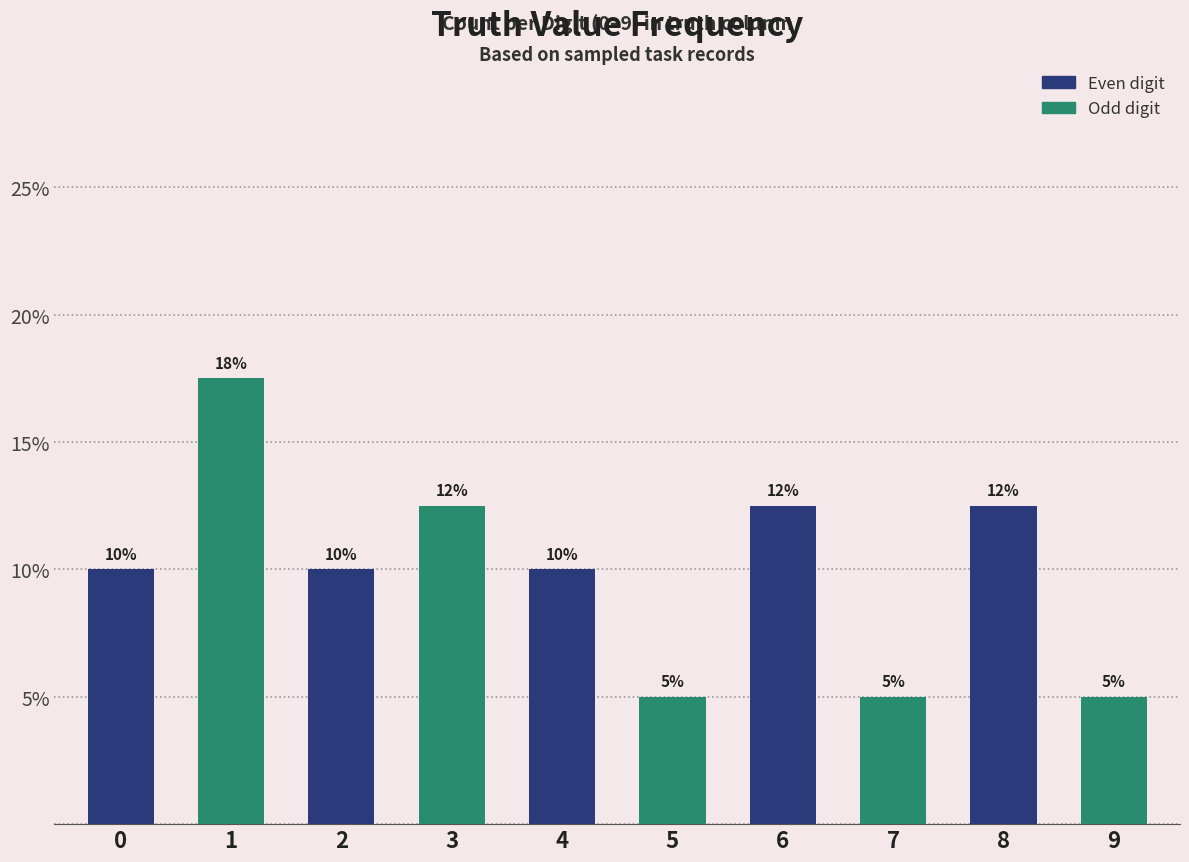

The value at 6 is 21.4. True or false?

False